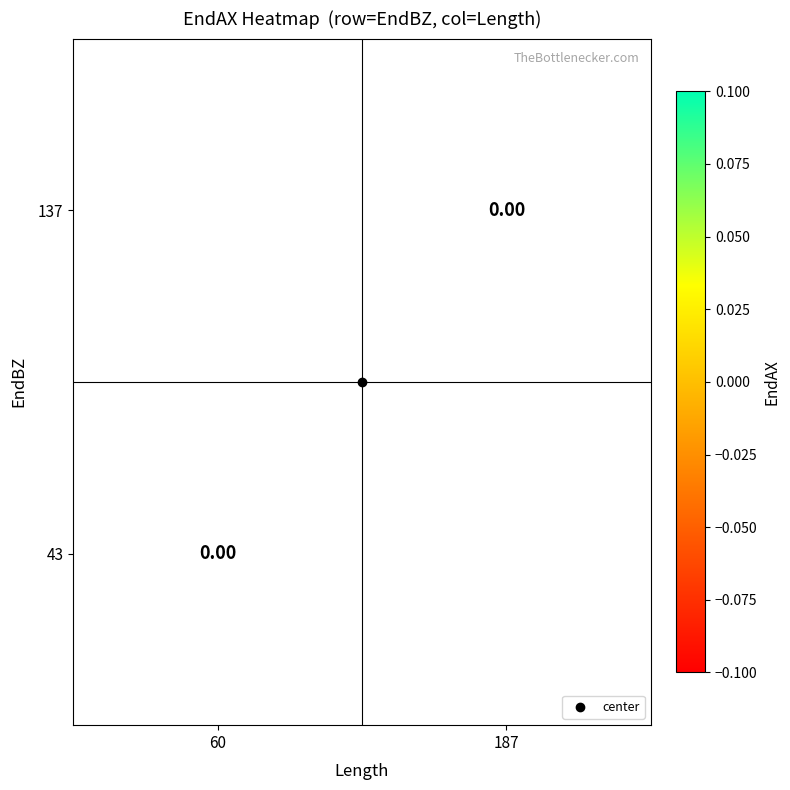

At which category is the sum across all series the highest?

60